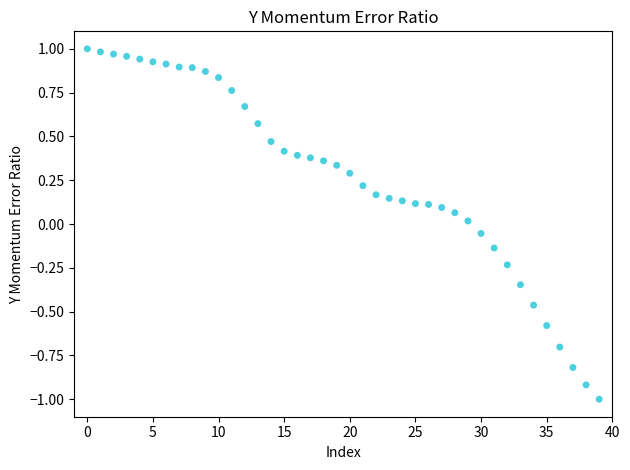

What is the range of Y values (max minus min)?

2.0